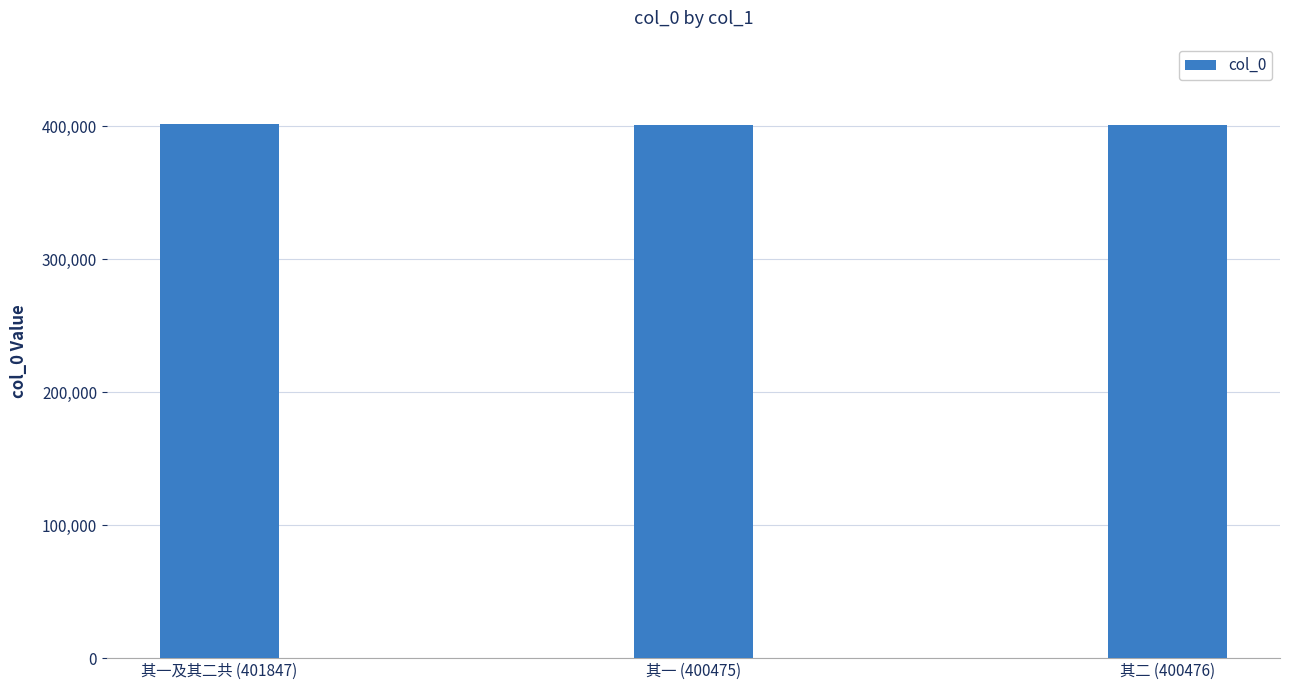

What is the ratio of the value at 其一 (400475) to the value at 其二 (400476)?

1.0